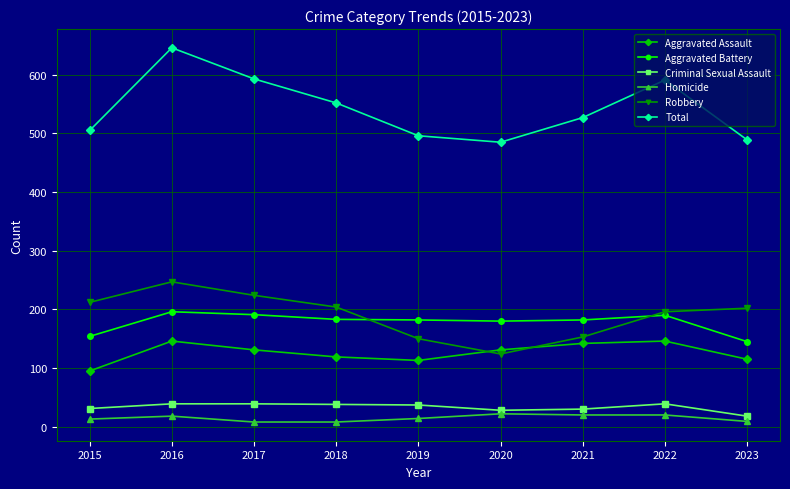

True or false: Criminal Sexual Assault and Total cross at least once.

False